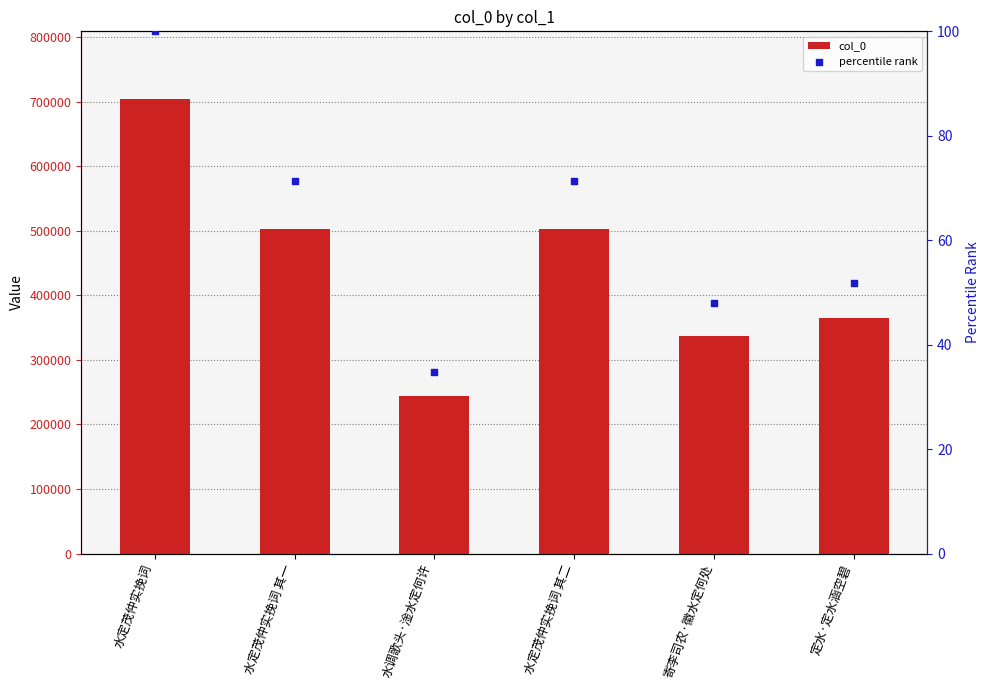

Which series has the largest total across all categories?

col_0